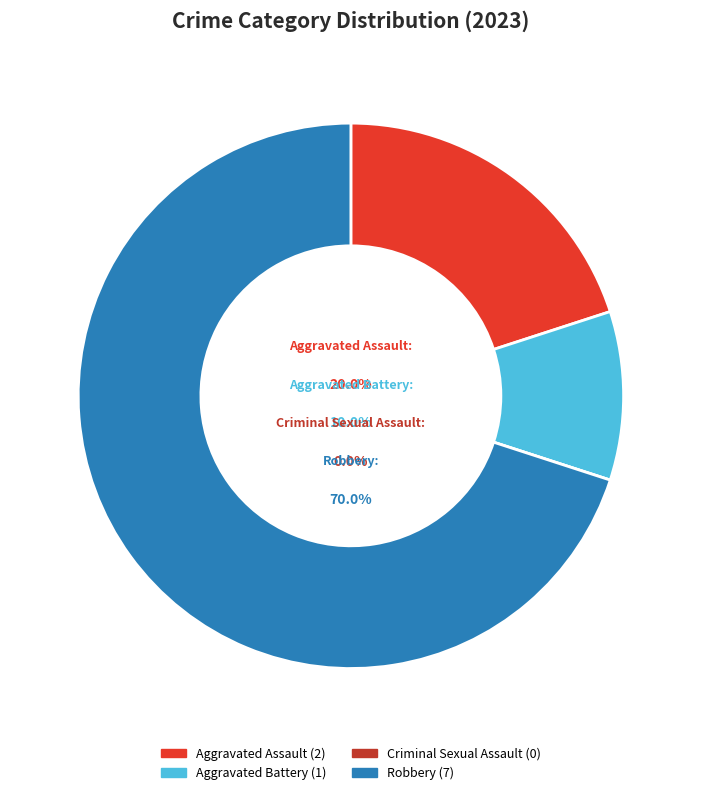

Is Aggravated Assault the majority of the pie?

No